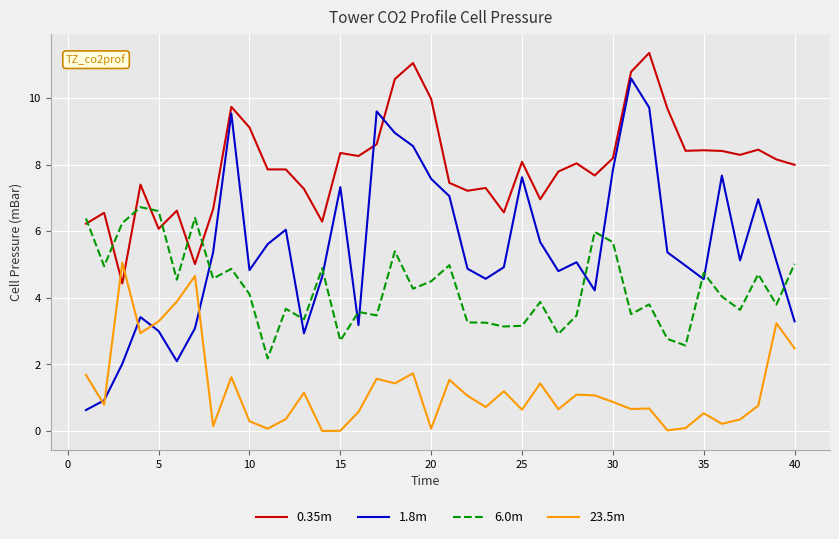

How many lines are shown in the chart?

4